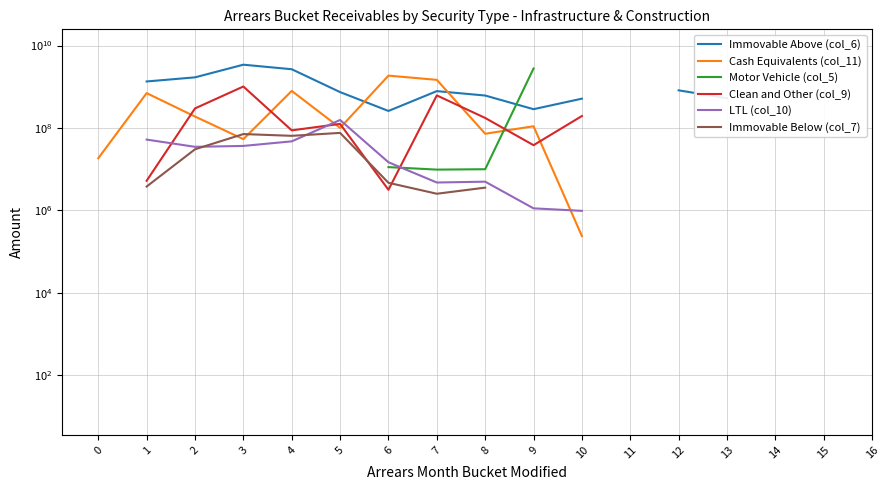

What is the smallest value displayed?

10.0